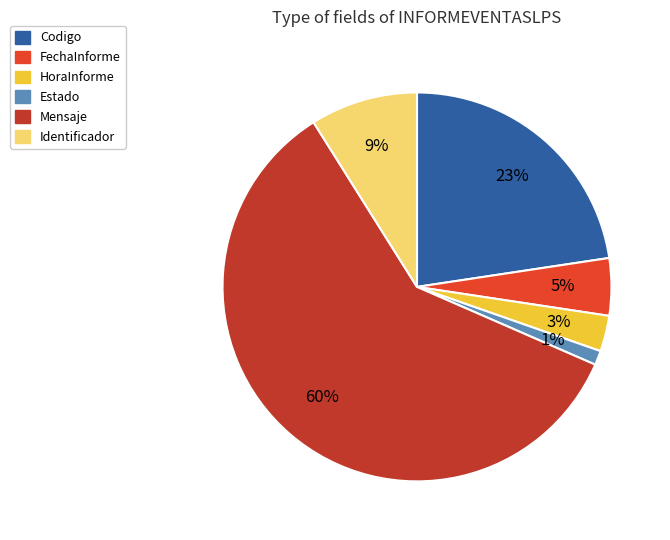

What is the ratio of the value at Mensaje to the value at Codigo?

2.6